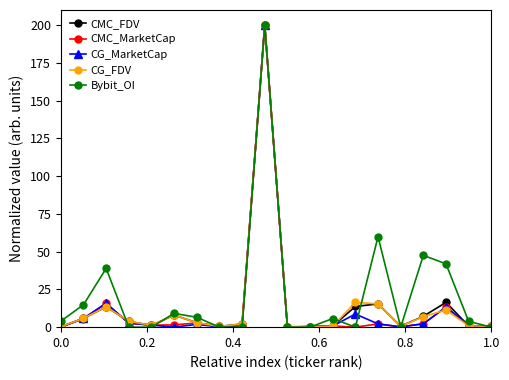

What is the highest value of the CMC_FDV series?

200.0